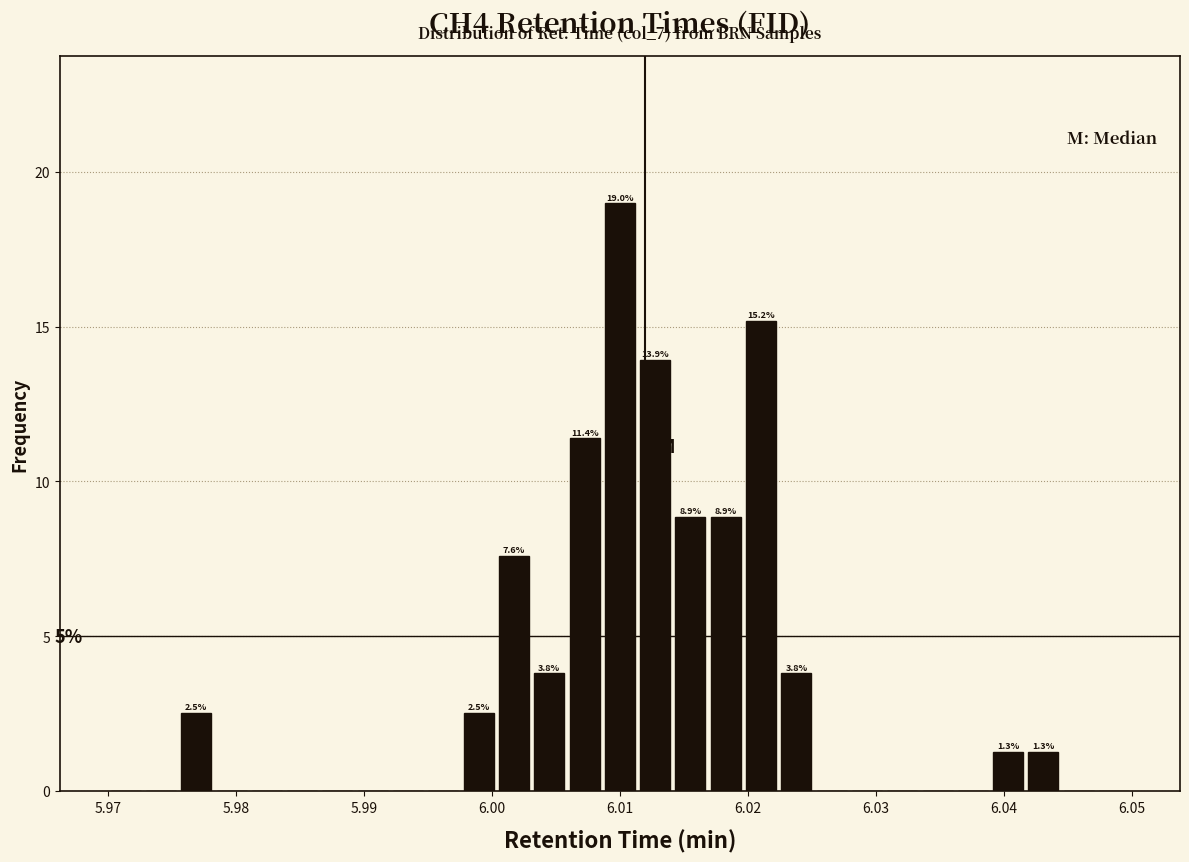

Read against the x-axis, roughly where is the centre of the tallest bar?

6.010